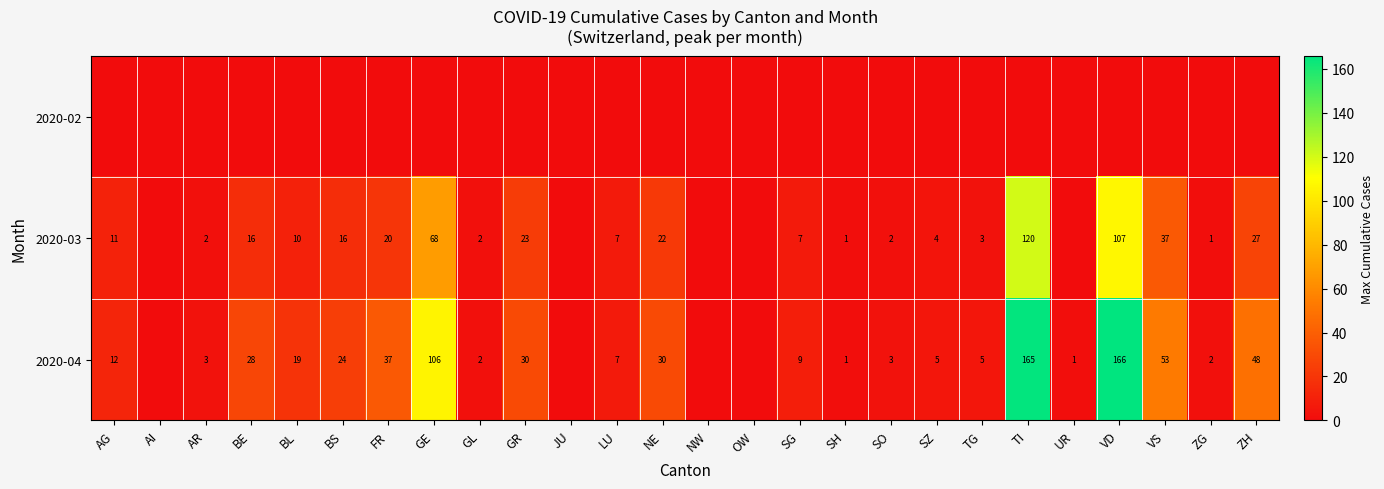

True or false: 2020-04 has a value of 45 at GE.

False